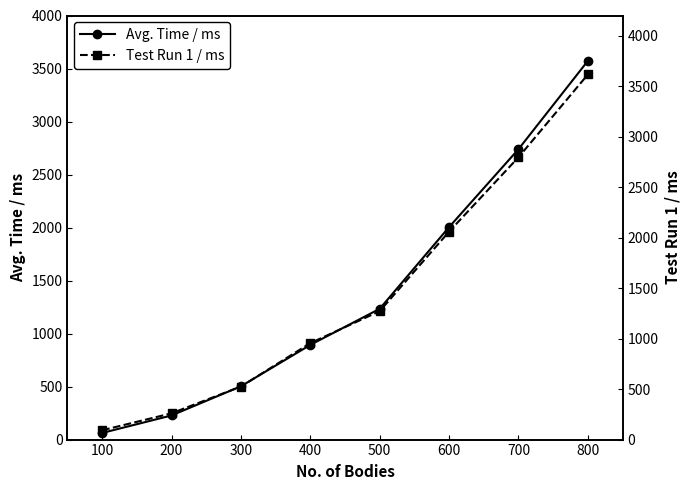

Rank the categories by Avg. Time / ms value from highest to lowest.

800, 700, 600, 500, 400, 300, 200, 100